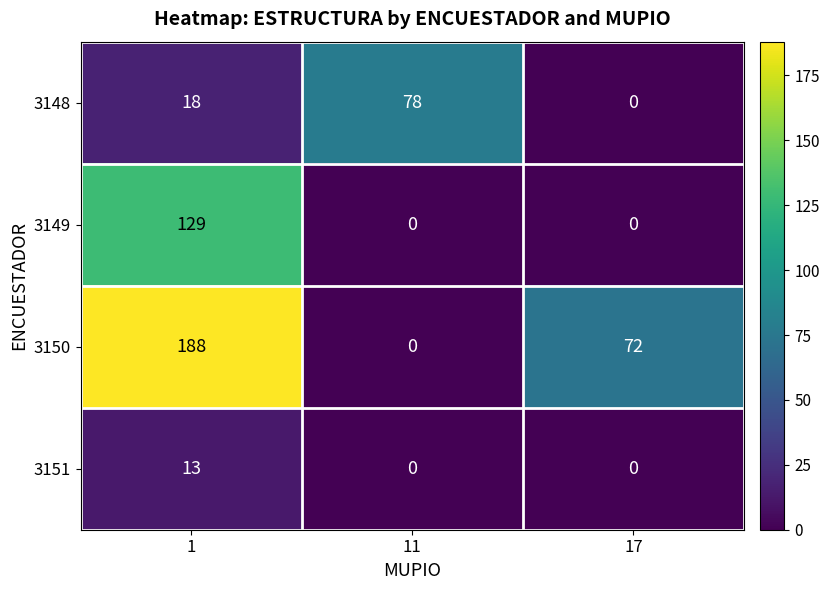

How many distinct data groups are displayed?

4